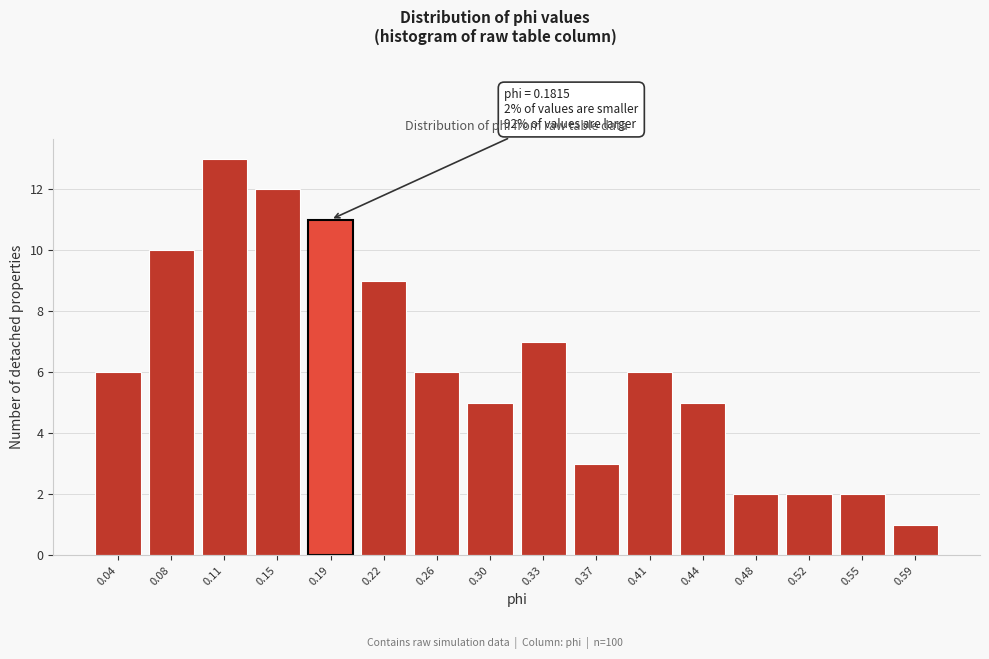

Over which range of the x-axis is the bar tallest?

0.095 to 0.130